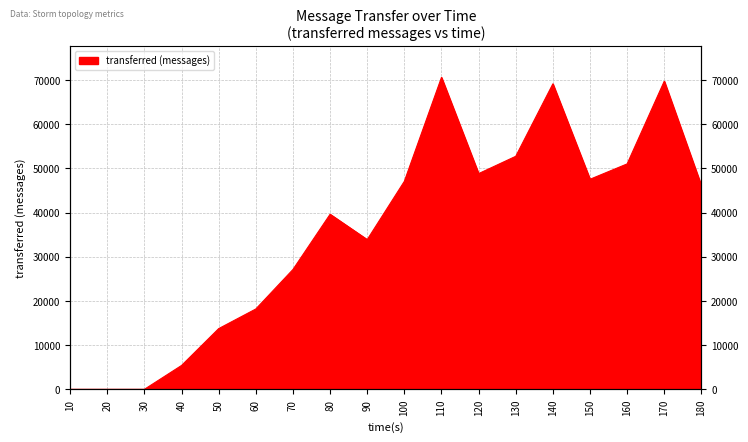

At which label is the value closest to 35300?

90